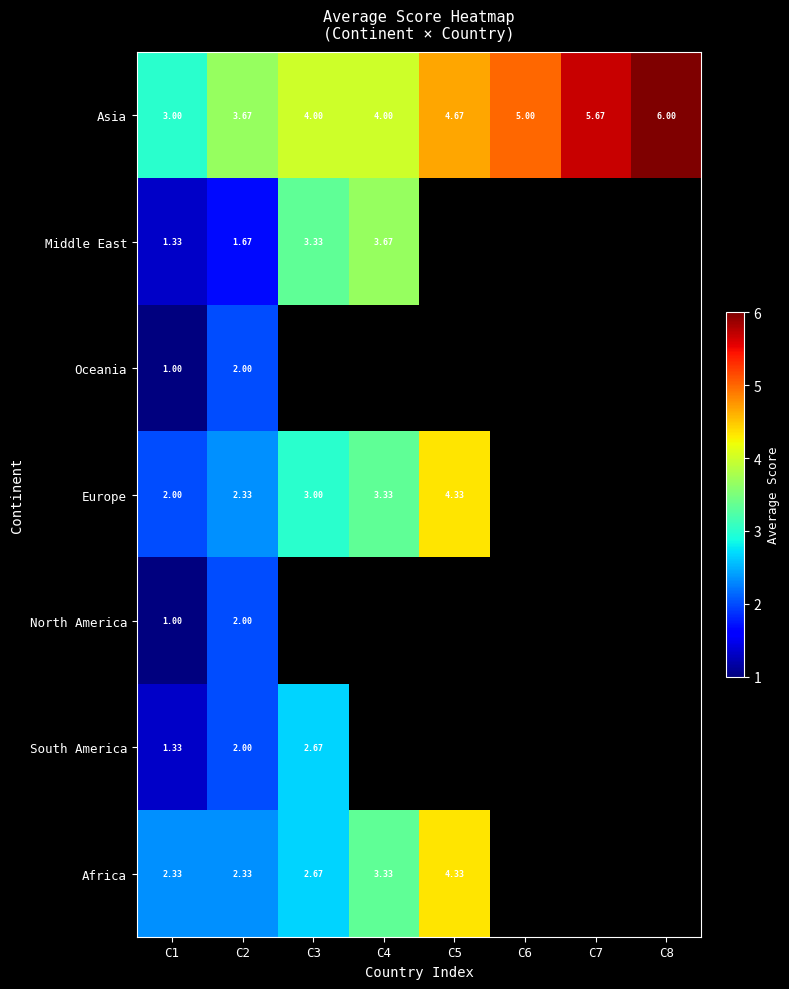

Is the value of Asia at C2 greater than the value of Africa at C4?

Yes